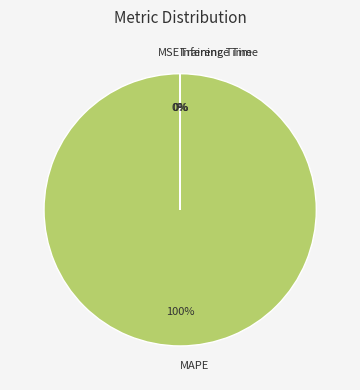

To the nearest percent, what is the difference between the largest and smallest slice percentages?

100%